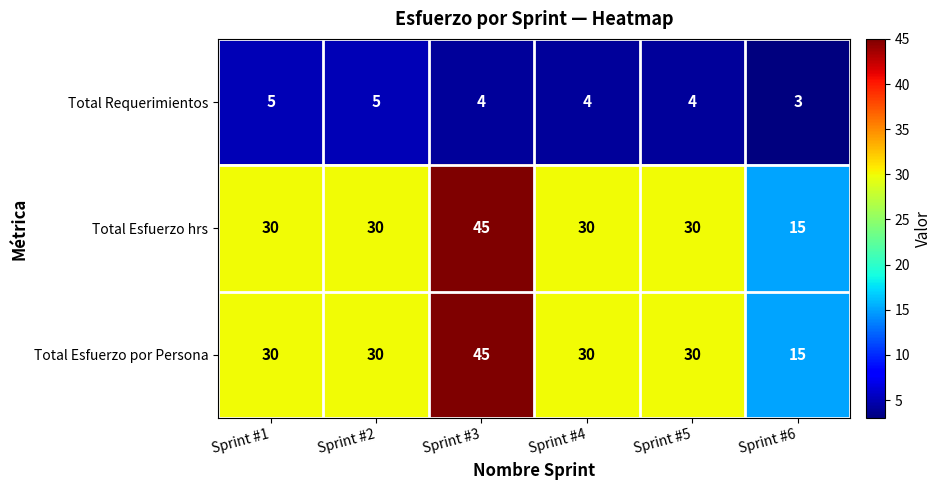

At which category is the sum across all series the highest?

Sprint #3